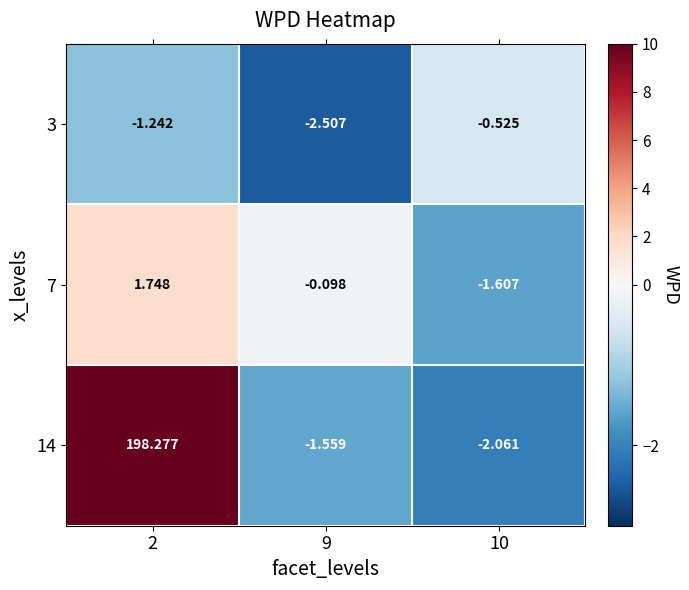

Is the value of 14 at 9 greater than the value of 7 at 9?

No